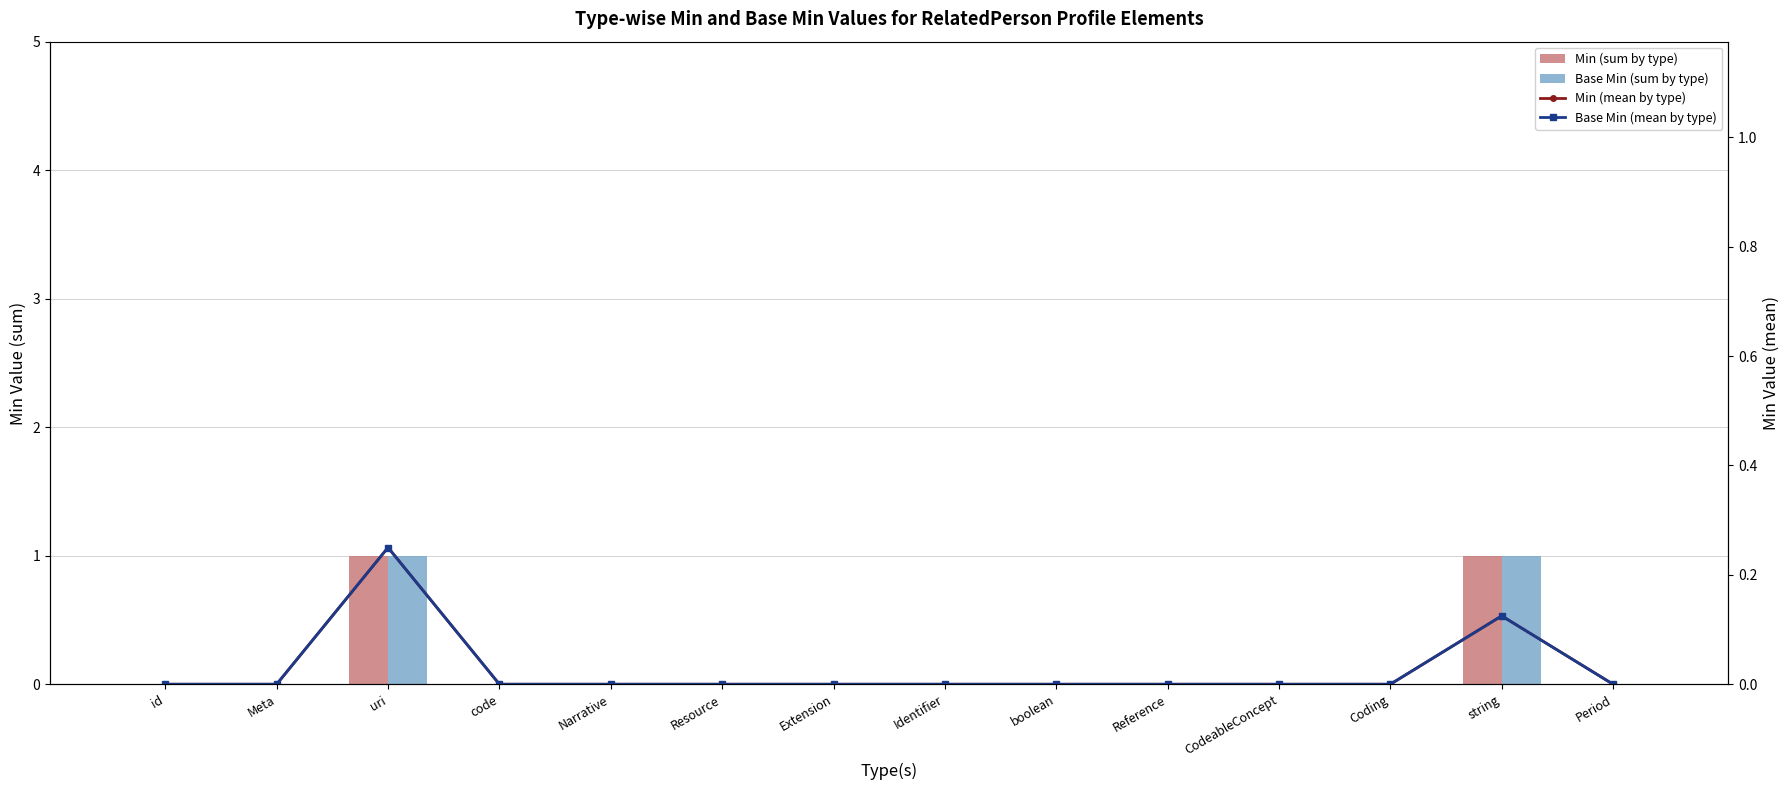

At Meta, list the series in order from largest to smallest.

Min (sum by type), Base Min (sum by type), Min (mean by type), Base Min (mean by type)